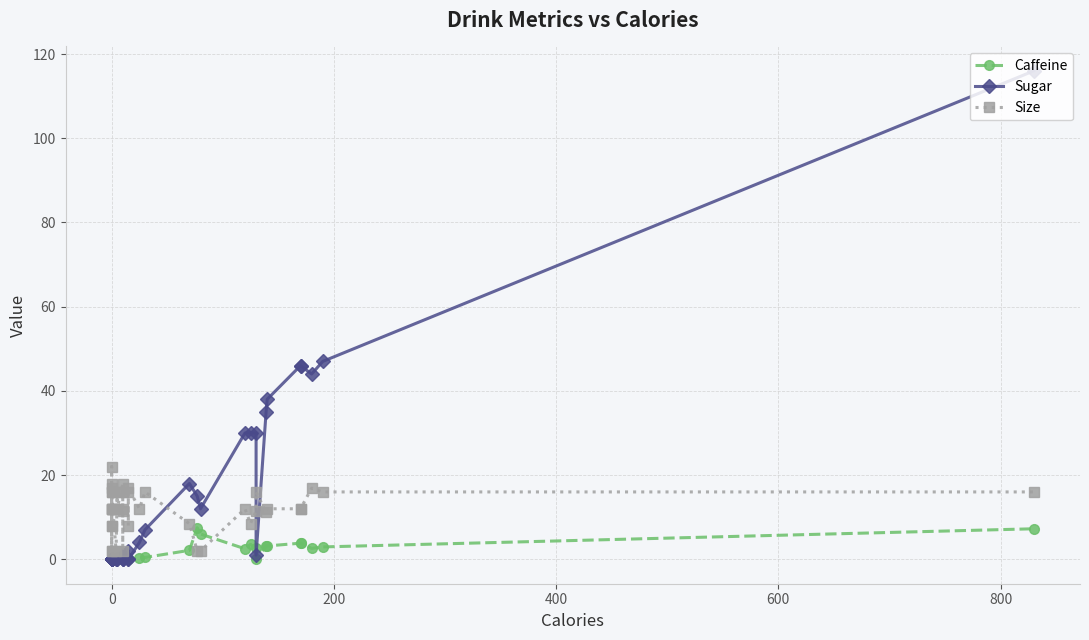

What is the difference between the maximum and minimum values in the Sugar series?

116.0